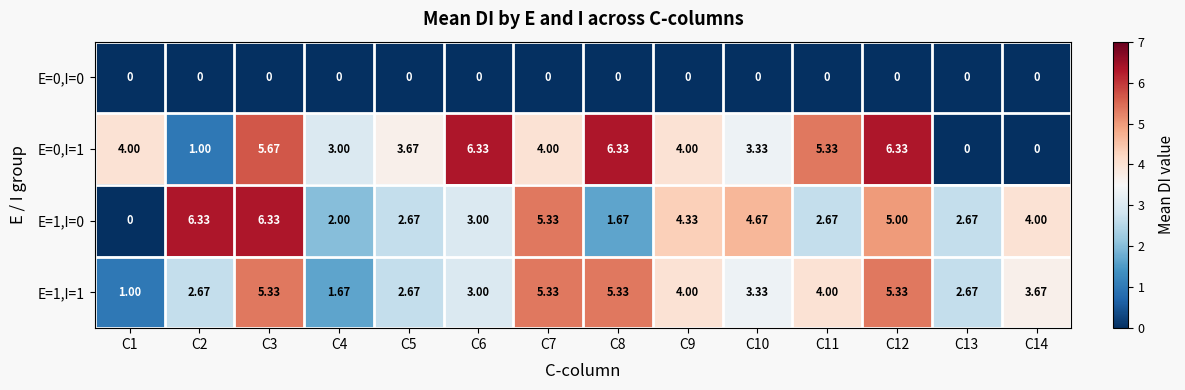

Which series has the largest range (max minus min)?

E=0,I=1